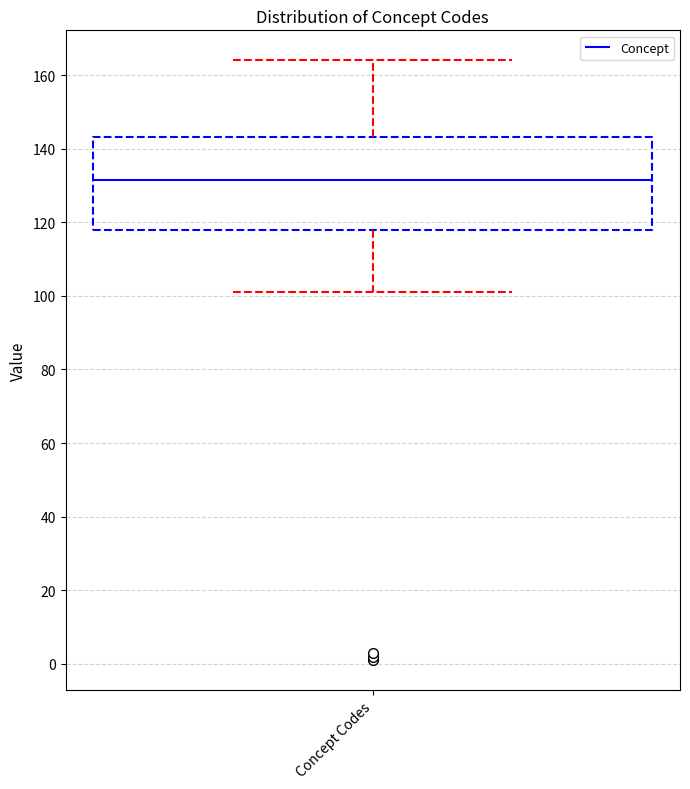

Where does the upper whisker of the box for Concept Codes end on the y-axis? The values are not printed on the chart, so give them approximately, as read against the axis.

164